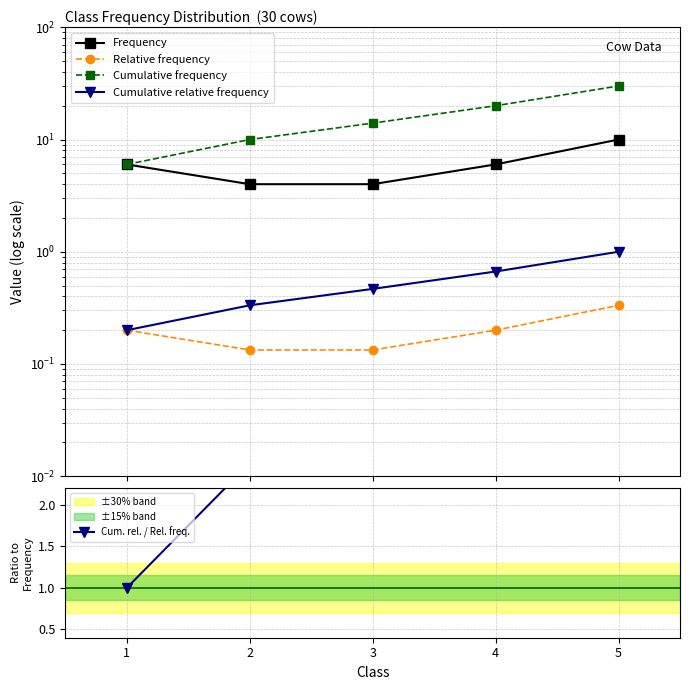

Rank the series at 1 from highest to lowest value.

Frequency, Cumulative frequency, Cum. rel. / Rel. freq., Relative frequency, Cumulative relative frequency